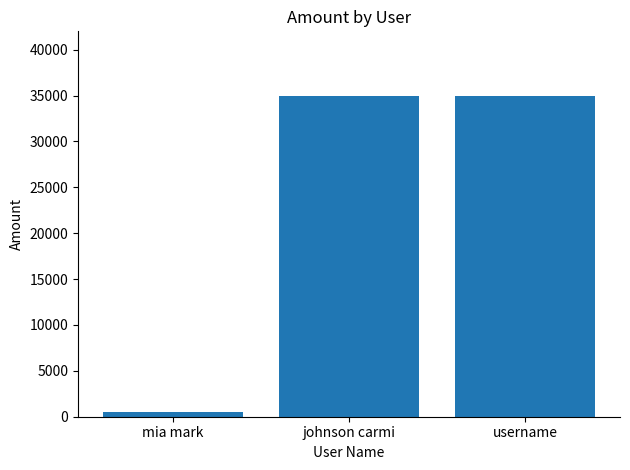

How many values are between 500 and 35000?

3